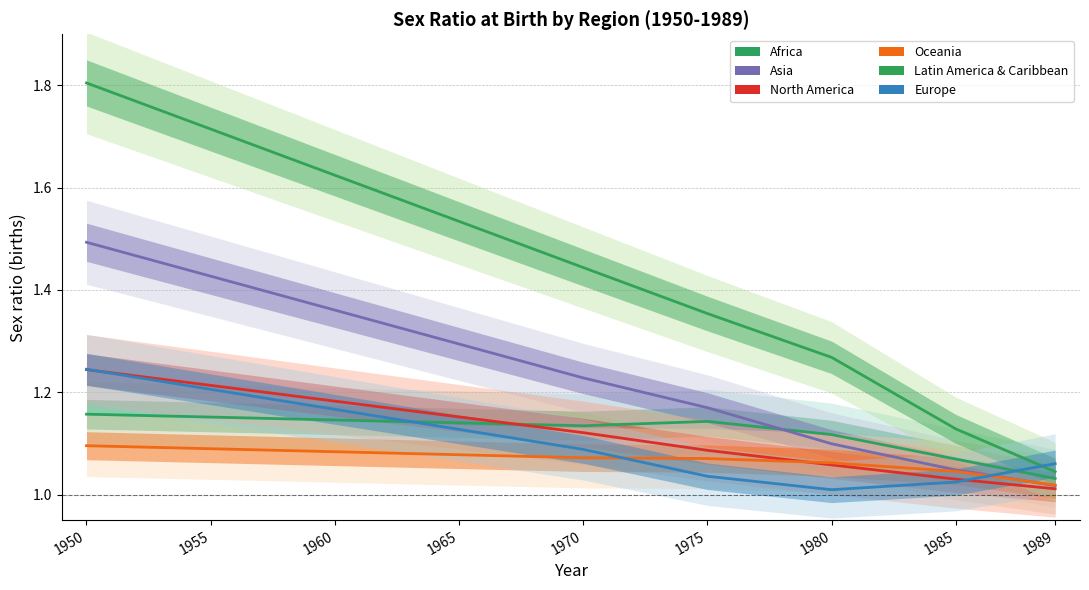

What is the difference between the North America values at 1980 and 1950?

0.2